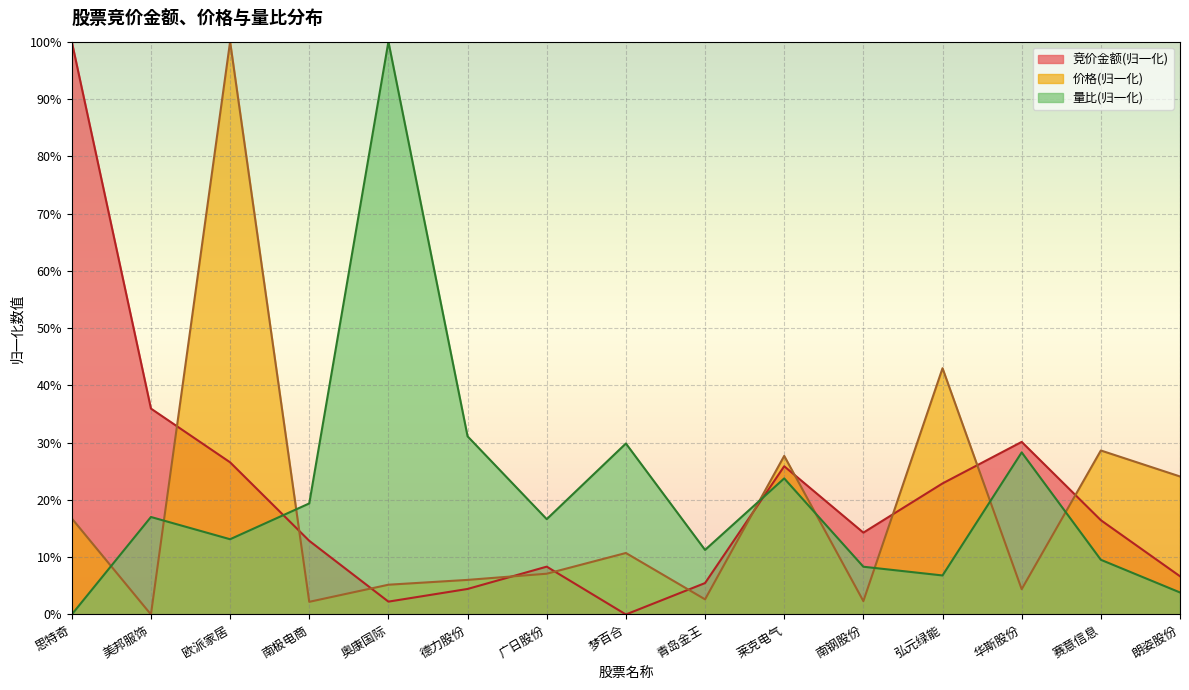

Is the value of 价格 at 莱克电气 greater than the value of 量比 at 广日股份?

Yes